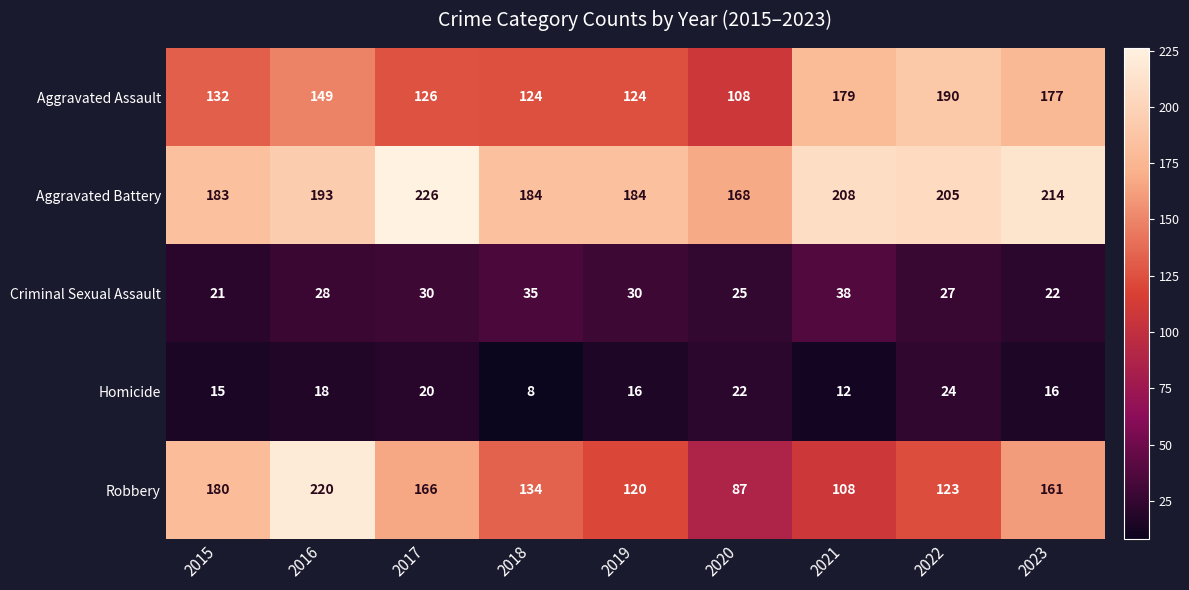

Which category has the lowest value across all series?

2018